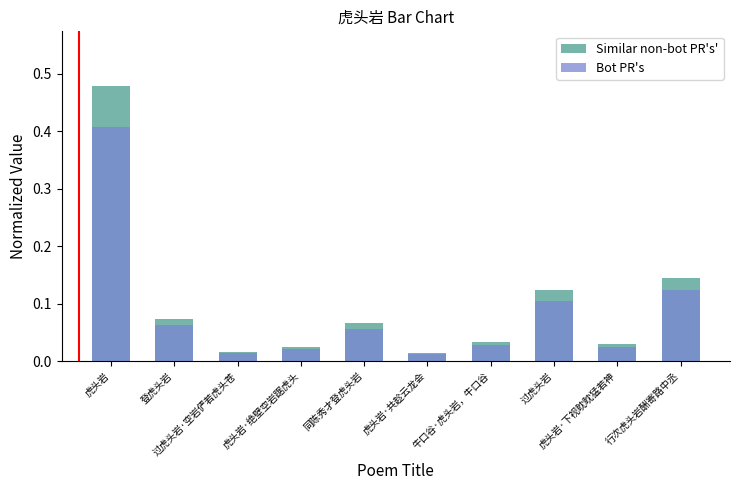

Which series changed the most between 虎头岩 and 过虎头岩·空岩俨若虎头苍?

Similar non-bot PR's'